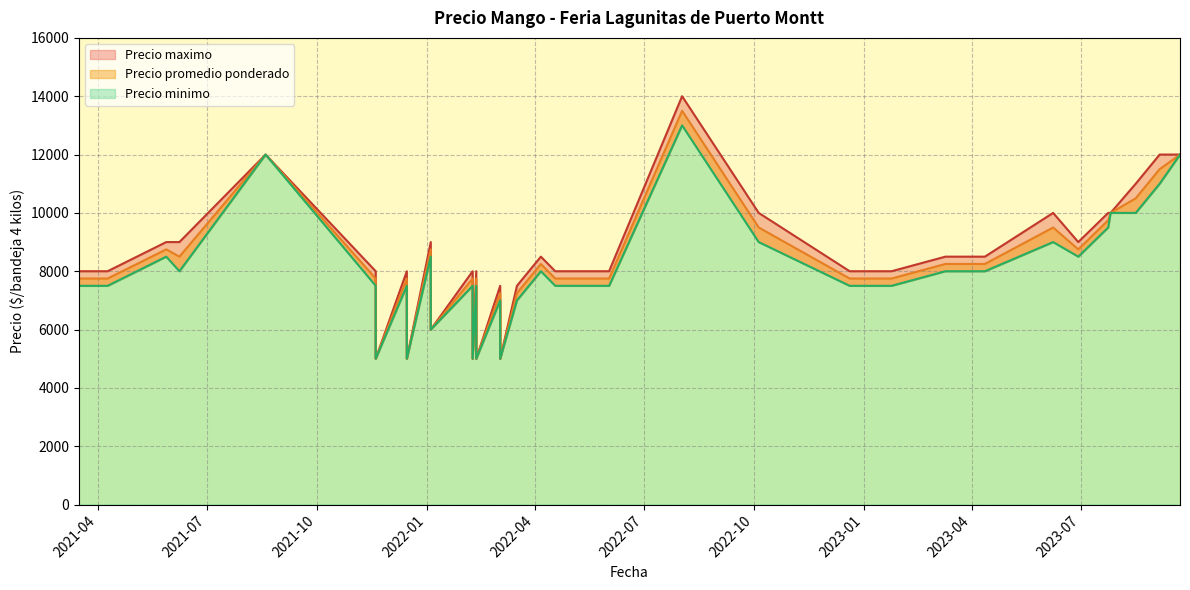

True or false: Precio promedio ponderado and Precio maximo intersect in this chart.

False